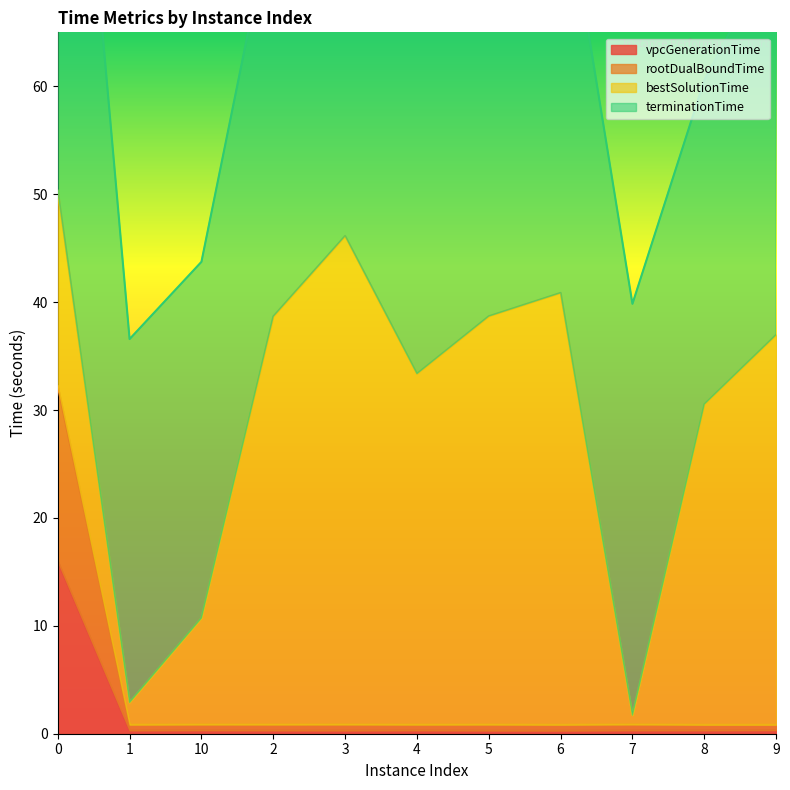

True or false: rootDualBoundTime and vpcGenerationTime intersect in this chart.

False